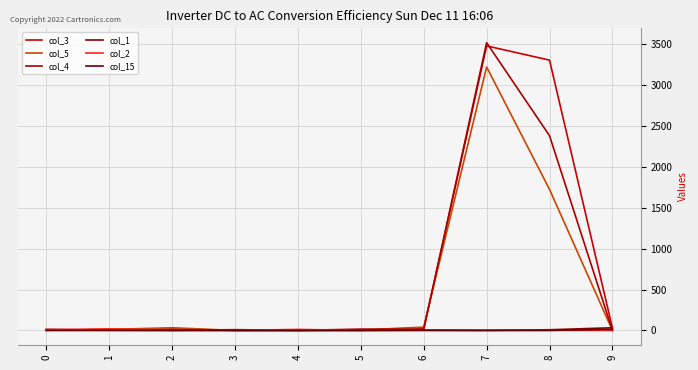

True or false: col_3 and col_15 cross at least once.

False